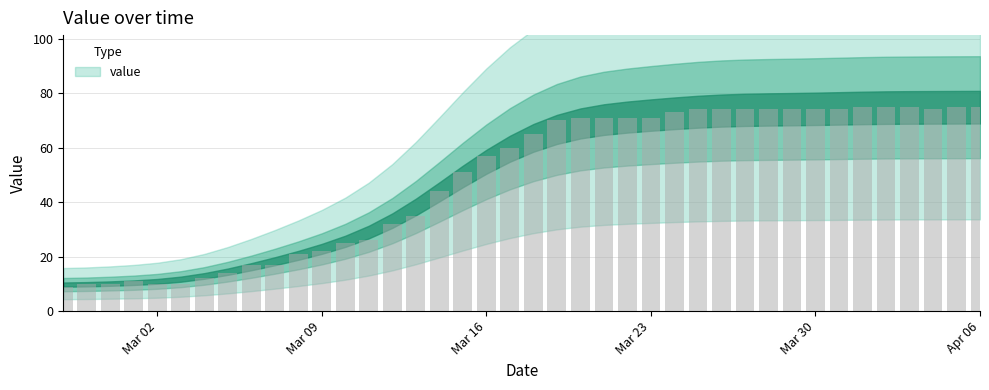

What is the average value?

49